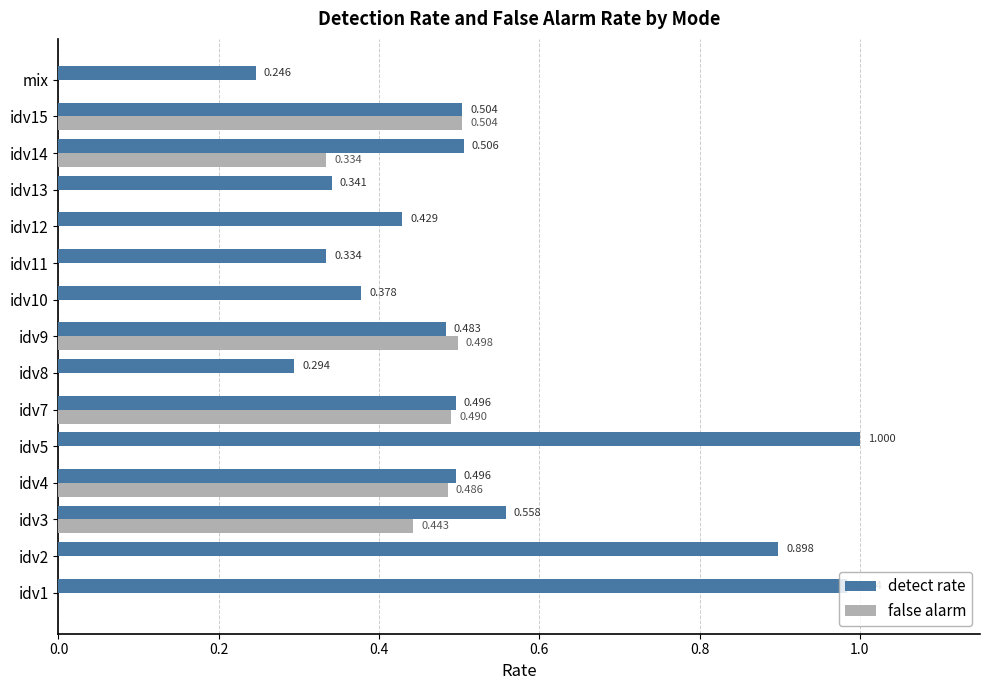

What are all the series names shown in the legend?

detect rate, false alarm